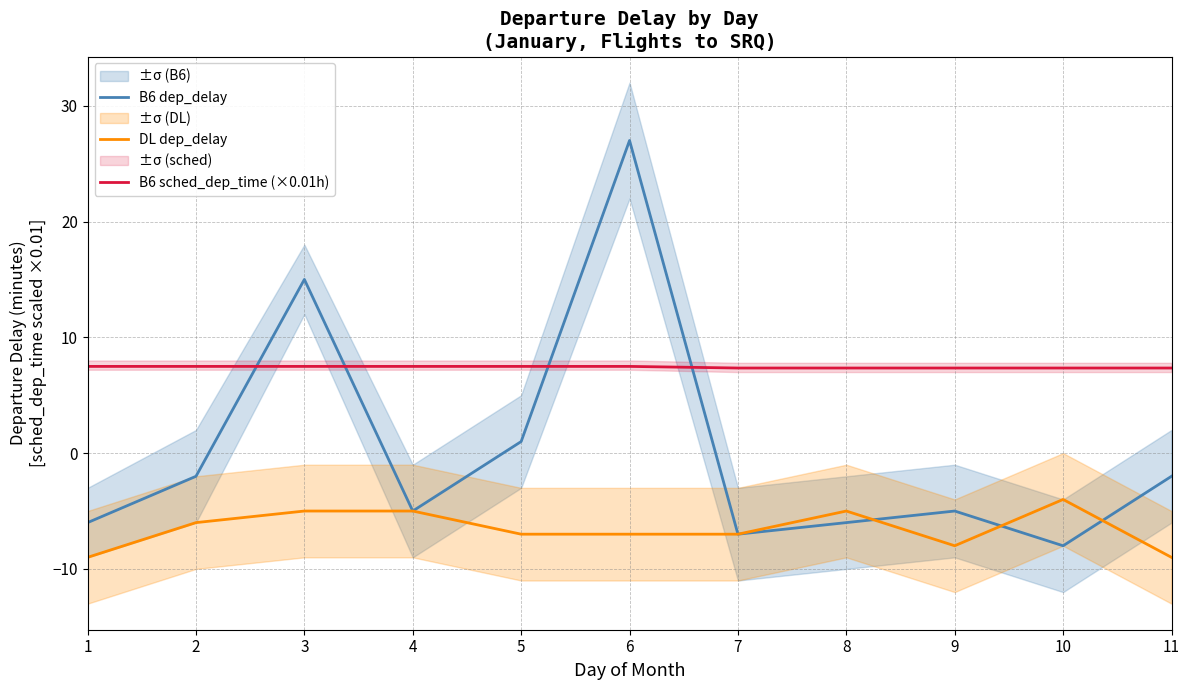

Which series has the widest spread of values?

B6 dep_delay